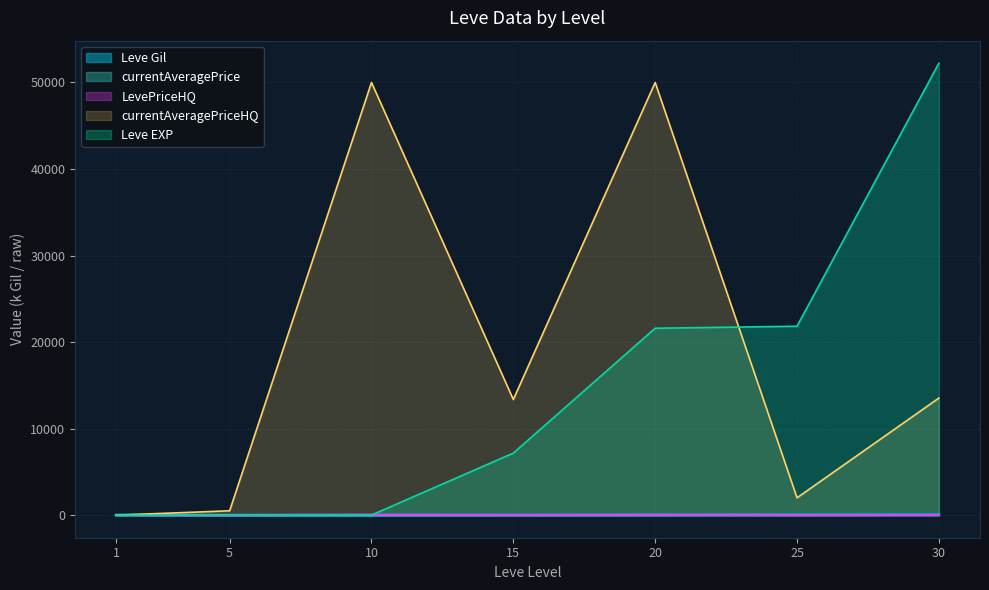

What is the difference between the maximum and minimum values in the Leve Gil series?

52.1